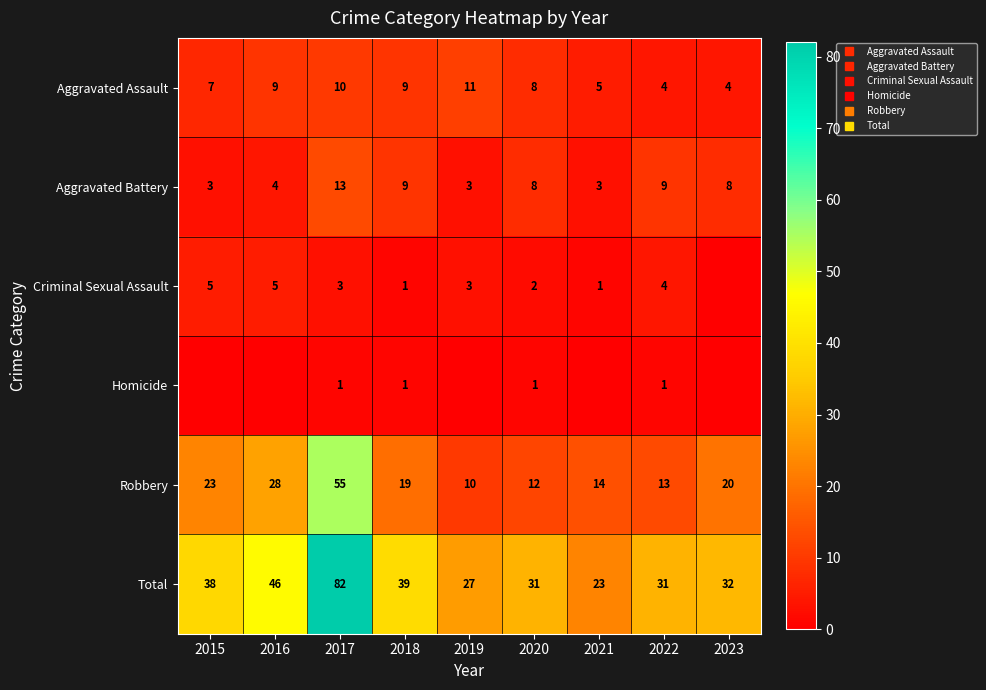

Which has a higher value, 2019 or 2015?

2019